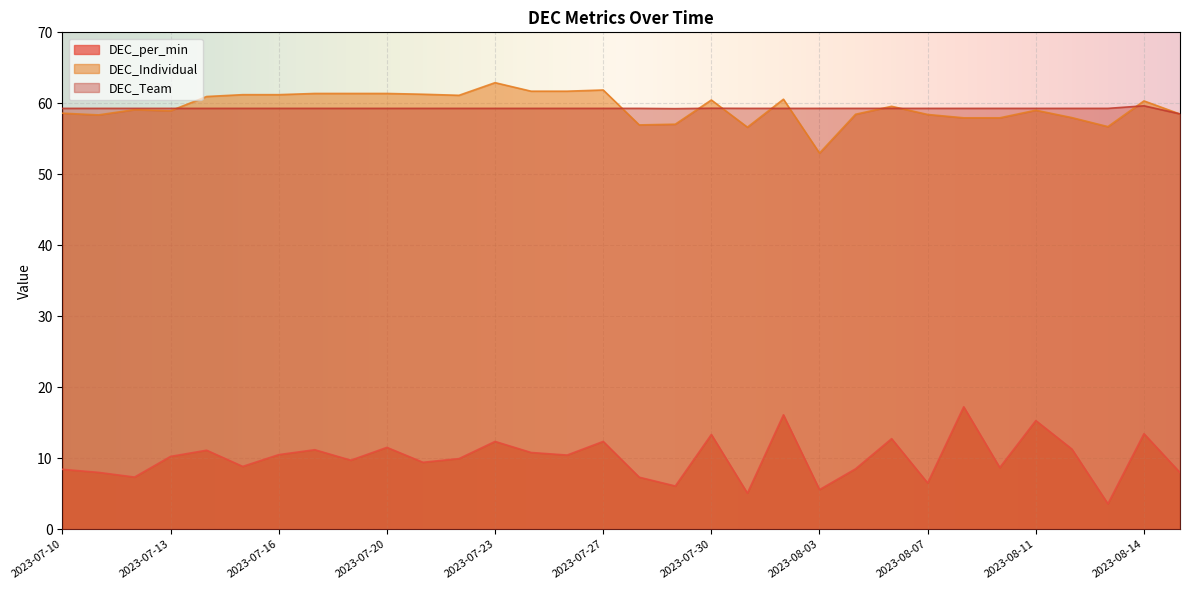

How many data points in DEC_per_min are less than 10?

16